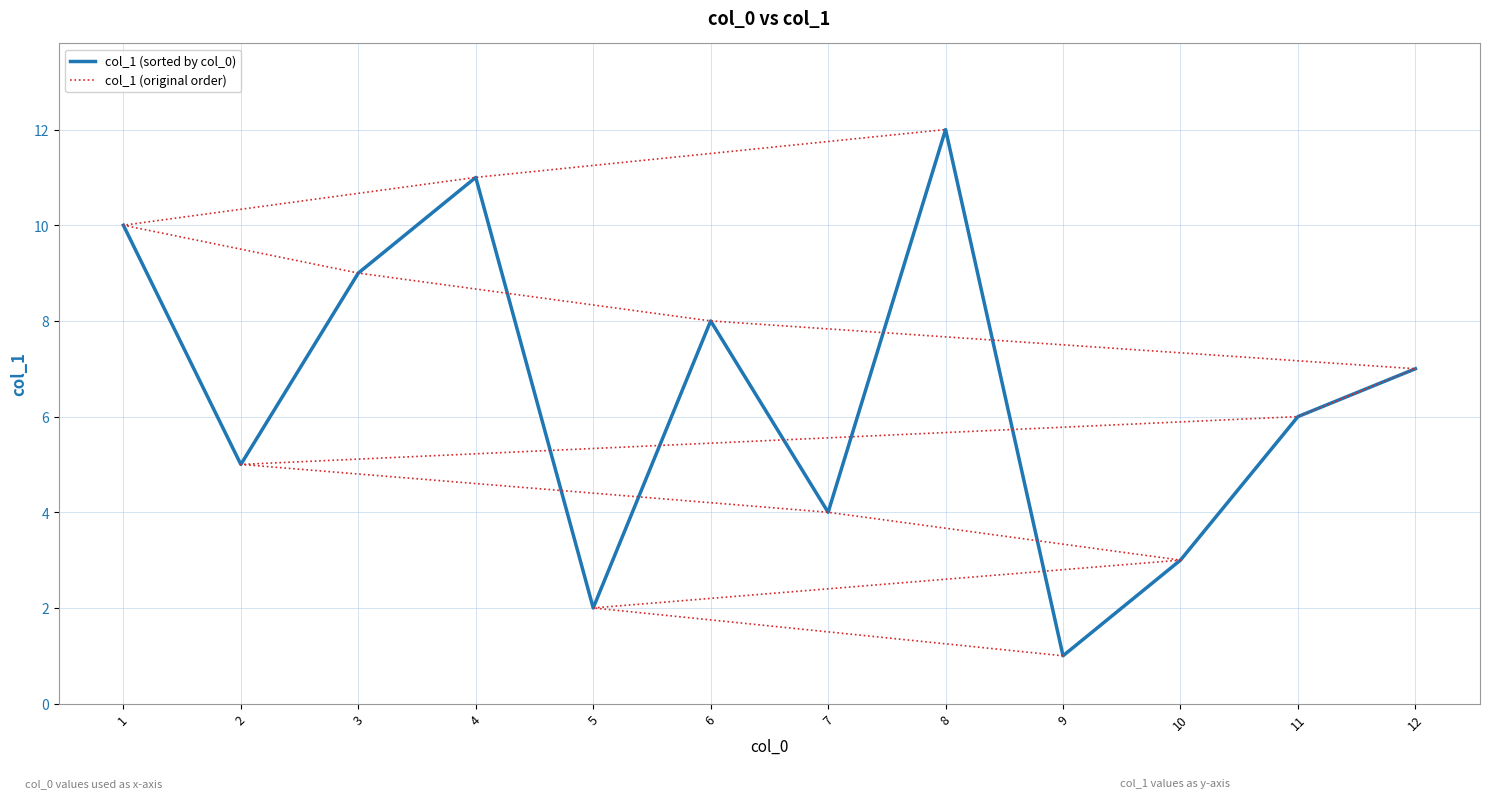

Is it true that col_1 (sorted by col_0) equals 20 at 4?

False